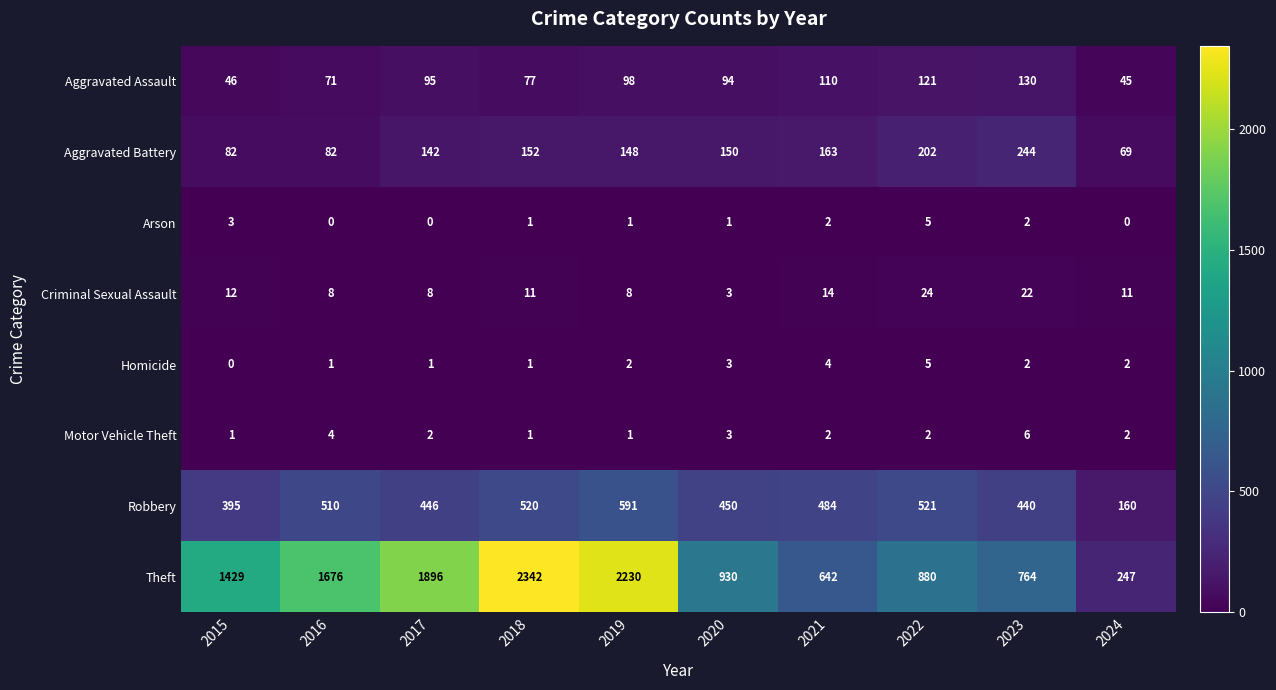

At which category is the sum across all series the highest?

2018